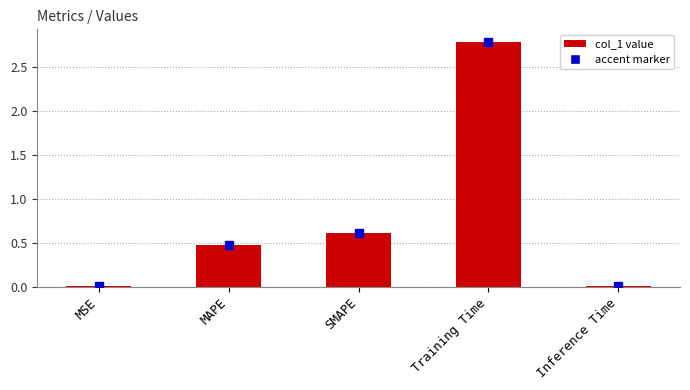

How many categories are shown in the chart?

5